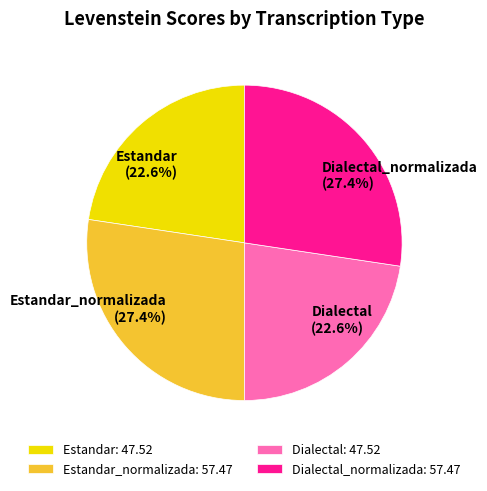

What portion of the pie excludes Estandar?

77.4%